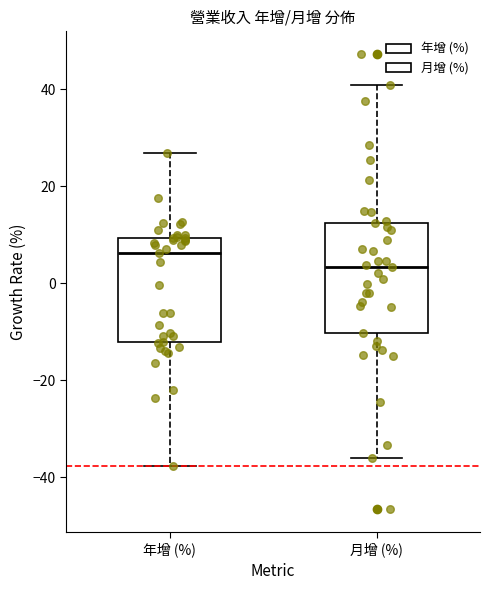

Reading left to right, read every box against the y-axis: the position of its median line, the range the box covers, and the ends of its whiskers. The values are not printed on the chart, so give them approximately, as read against the axis.

年增 (%): median 6, box -12 to 10, whiskers -38 to 26
月增 (%): median 4, box -10 to 12, whiskers -36 to 40